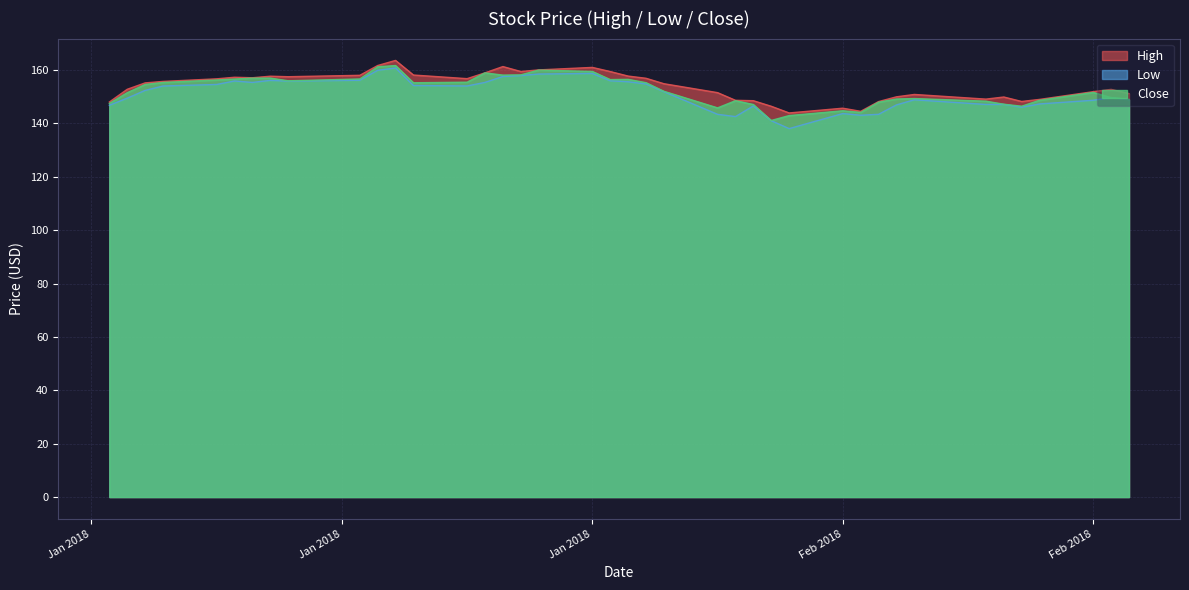

Reading left to right, what are all the values shown in this chart?

High: 148.0	152.8	155.2	155.7	156.7	157.3	157.1	157.7	157.5	158.0	161.7	163.6	158.1	156.8	158.9	161.3	159.4	160.0	161.0	159.4	157.7	156.9	154.9	151.5	148.7	148.5	146.4	143.9	145.7	144.5	148.2	150.0	150.9	149.1	149.9	148.2	149.0	151.9	152.8	151.2
Low: 146.8	149.5	152.4	154.0	154.6	155.9	155.4	156.1	155.9	156.2	159.9	160.8	154.2	154.0	155.4	157.6	157.9	158.5	158.7	156.0	155.6	154.8	151.9	143.4	142.6	146.5	141.0	138.0	143.7	143.1	143.4	146.9	148.8	147.1	147.1	146.1	147.3	148.7	149.6	148.9
Close: 147.5	151.5	154.6	155.3	156.3	156.6	157.0	157.0	156.0	156.6	161.2	161.7	155.2	155.4	158.9	158.1	158.2	160.0	159.5	156.4	156.5	155.3	152.0	145.8	148.5	147.1	141.1	142.9	144.7	144.1	148.0	149.1	149.3	148.3	147.2	146.4	148.7	151.6	149.7	149.0